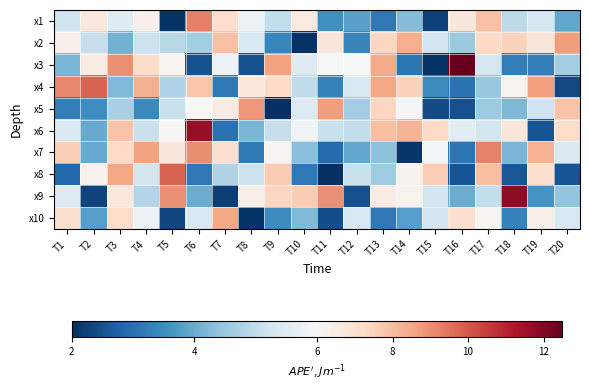

What is the difference between the highest and lowest values at T2?

7.5